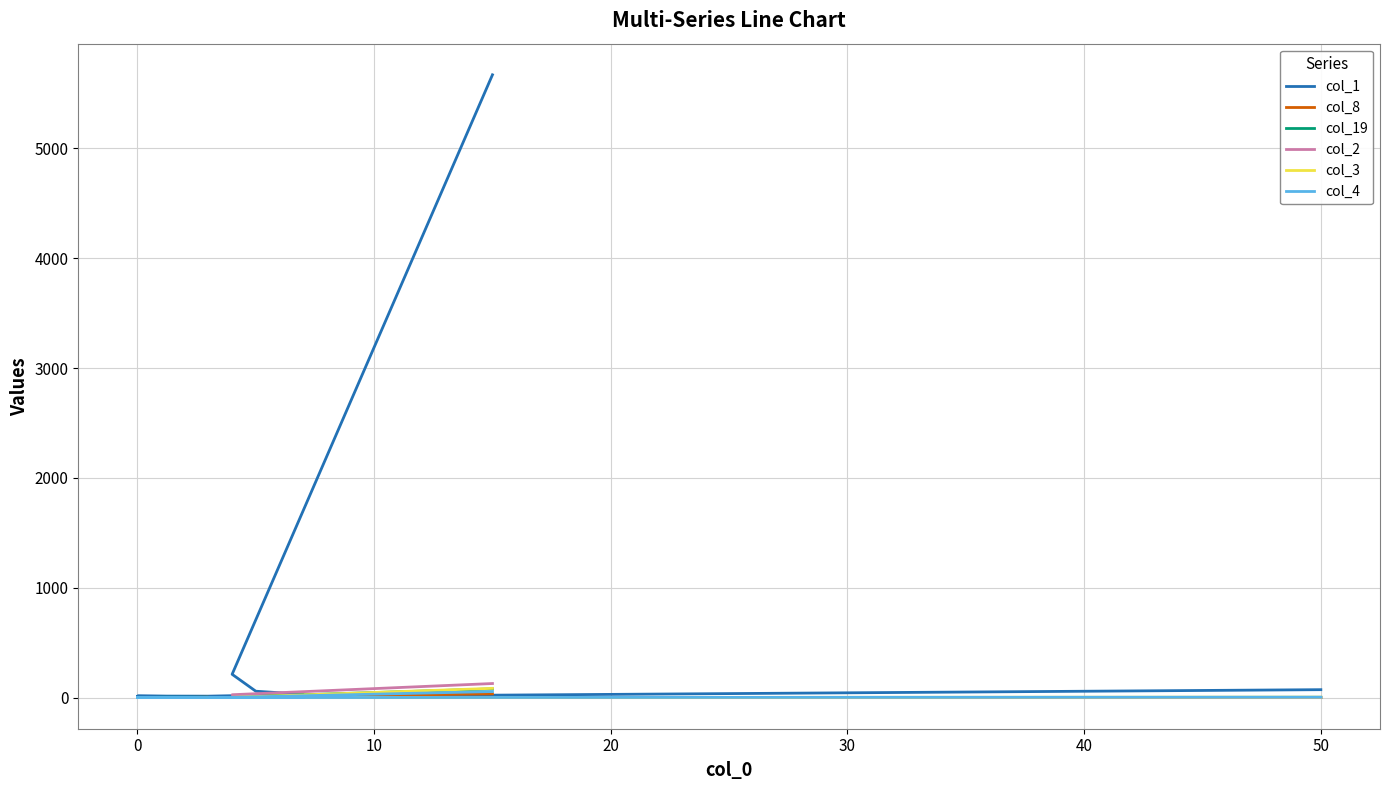

What is the sum of all col_2 values?

158